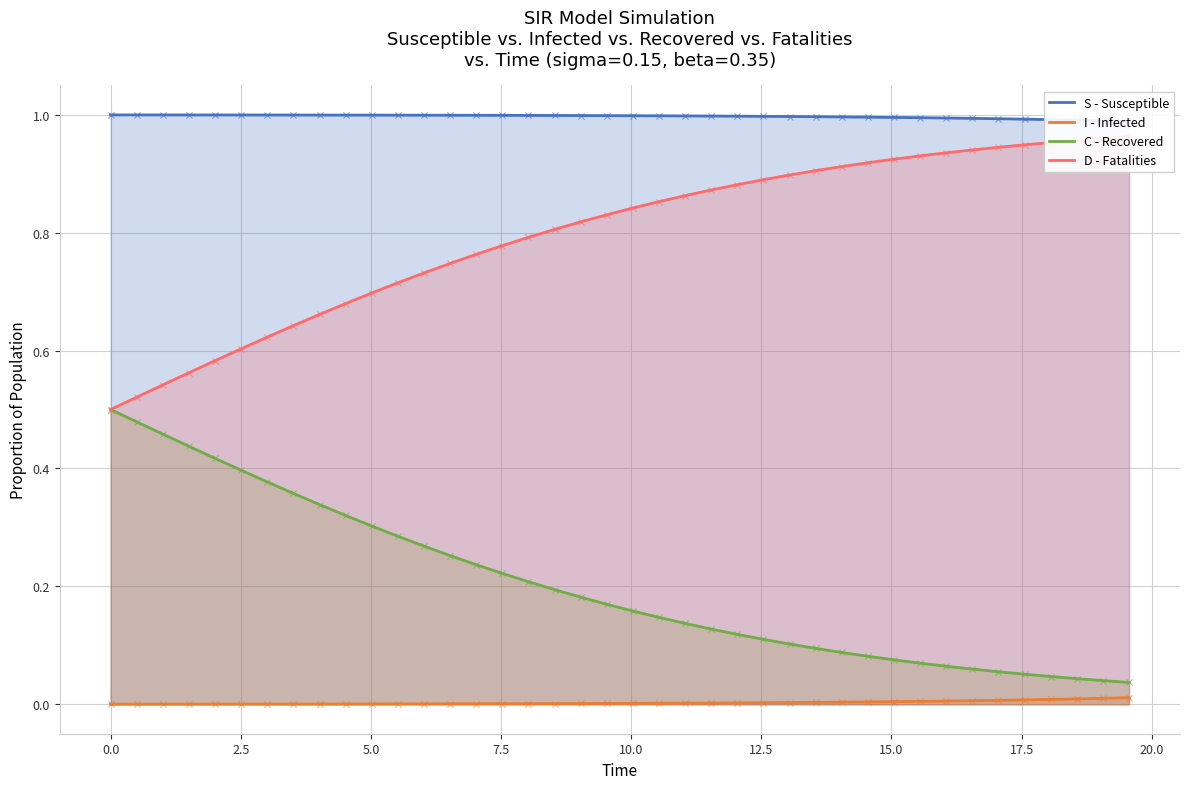

True or false: I - Infected and C - Recovered intersect in this chart.

False